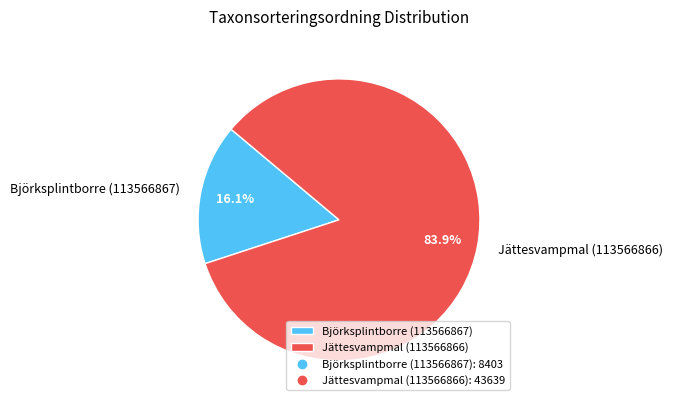

To the nearest percent, what is the difference between the Jättesvampmal (113566866) and Björksplintborre (113566867) slice percentages?

68%